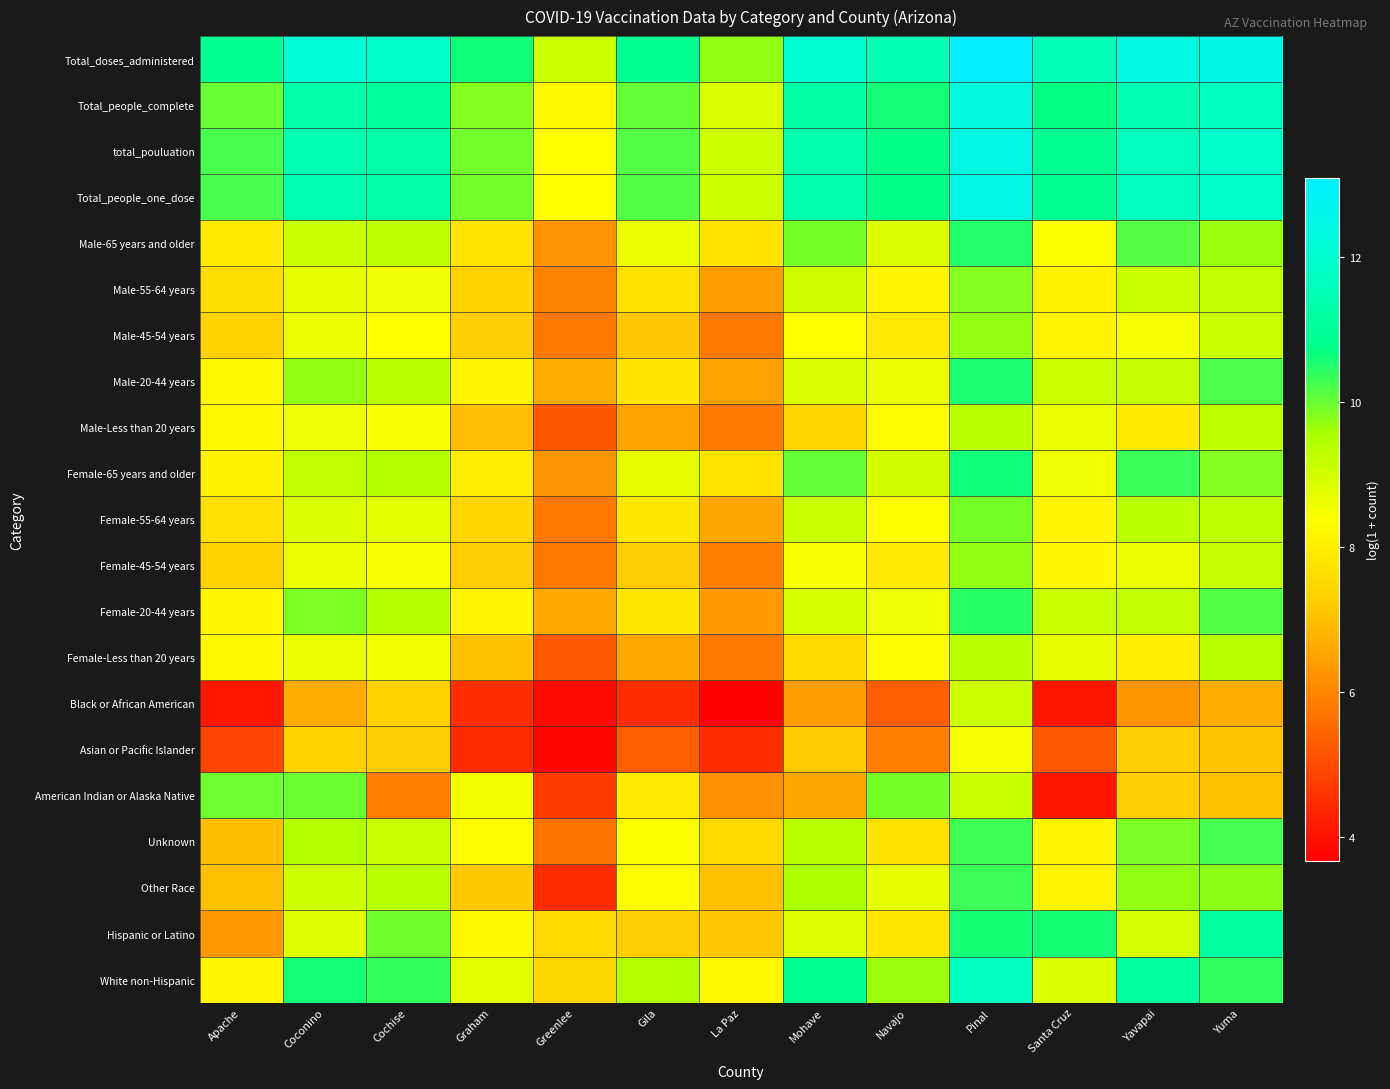

At La Paz, list the series in order from largest to smallest.

Total_doses_administered, total_pouluation, Total_people_one_dose, Total_people_complete, White non-Hispanic, Female-65 years and older, Male-65 years and older, Unknown, Hispanic or Latino, Other Race, Female-55-64 years, Male-20-44 years, Male-55-64 years, Female-20-44 years, American Indian or Alaska Native, Female-45-54 years, Female-Less than 20 years, Male-45-54 years, Male-Less than 20 years, Asian or Pacific Islander, Black or African American